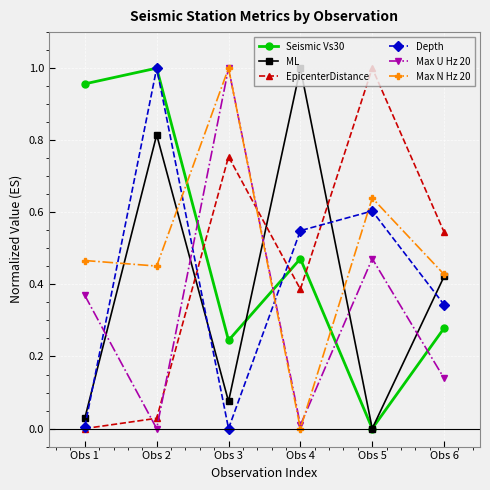

The EpicenterDistance series shows 0.2 at Obs 6. True or false?

False